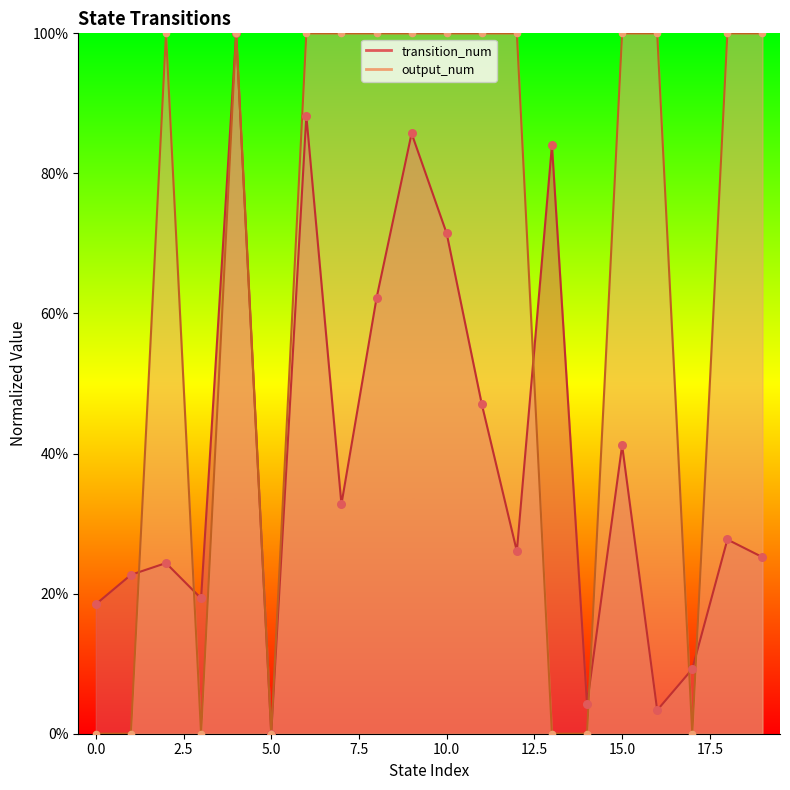

Which series has the widest spread of Y values?

transition_num